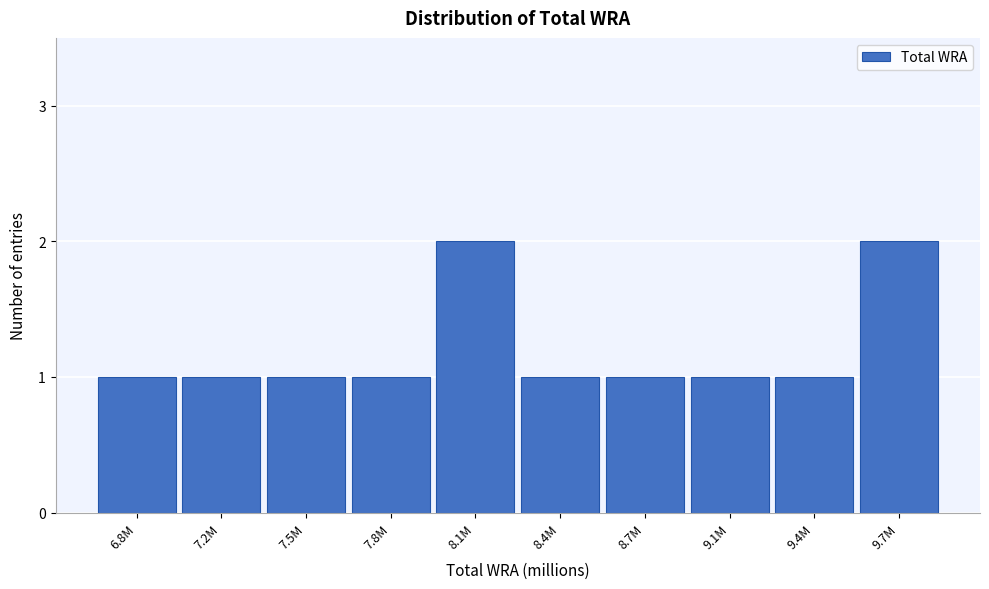

Reading left to right, transcribe all the data shown in this chart.

1	1	1	1	2	1	1	1	1	2